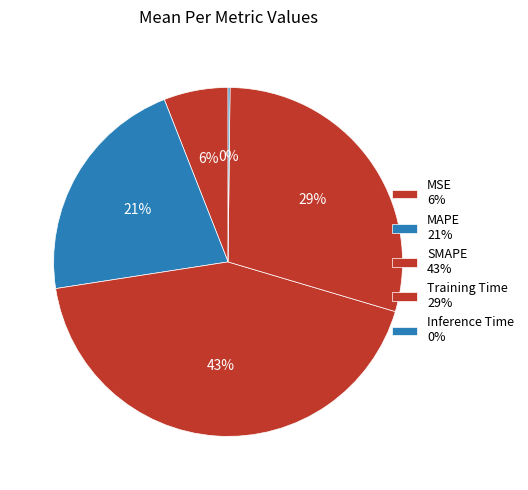

True or false: MAPE accounts for 7% of the total.

False